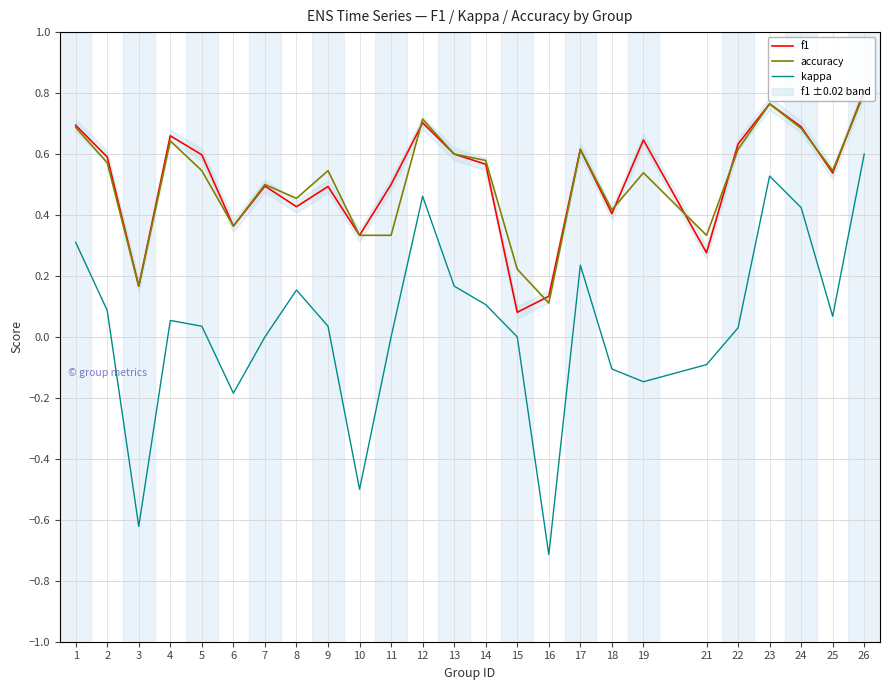

At which category is the sum across all series the highest?

26